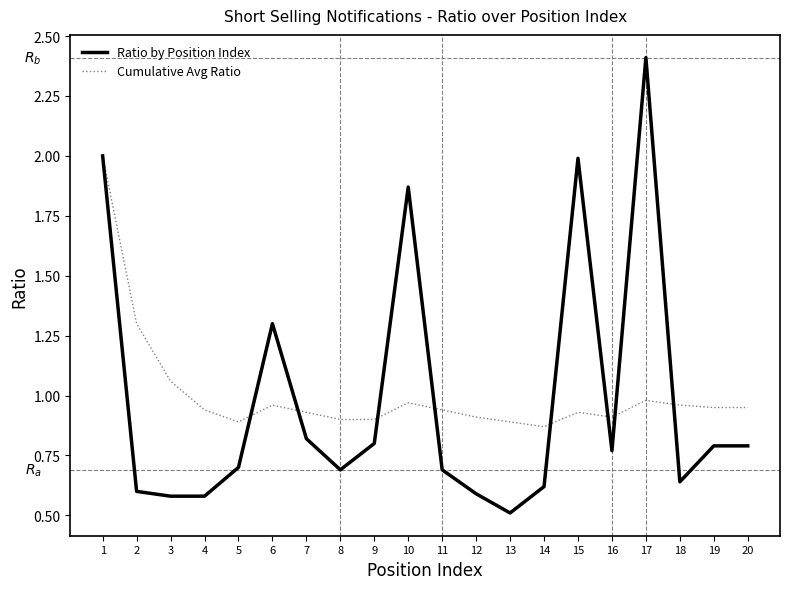

What is the sum of all Ratio by Position Index values?

19.7